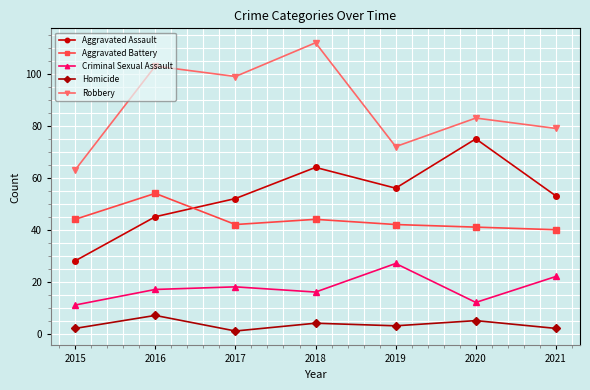

How many interior local valleys does the Aggravated Assault series have?

1